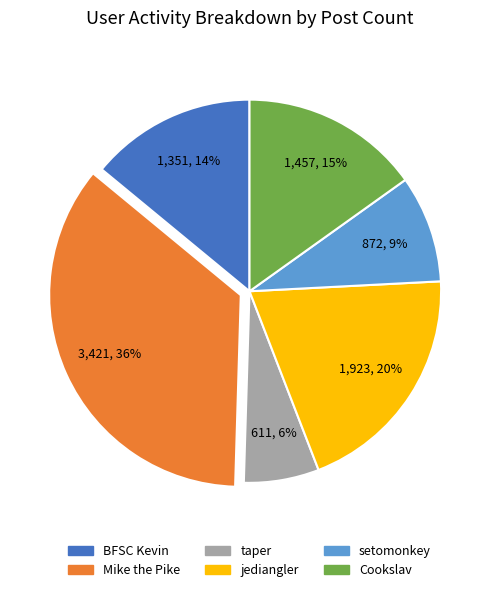

To the nearest percent, what percentage of the pie is jediangler?

20%